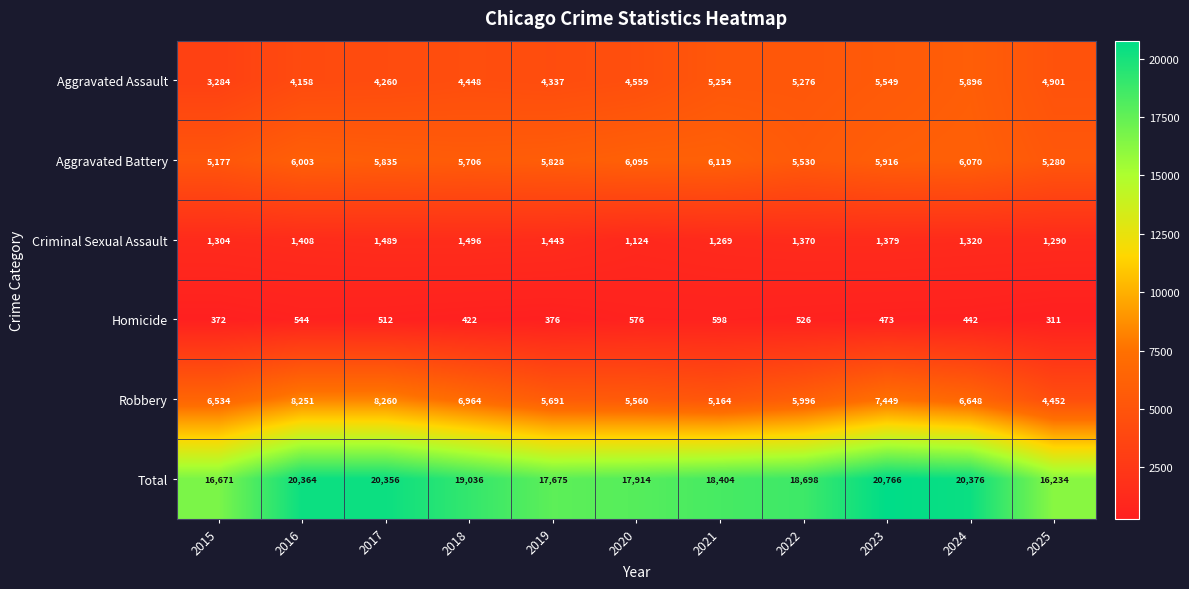

Which category has the highest value across all series?

2023